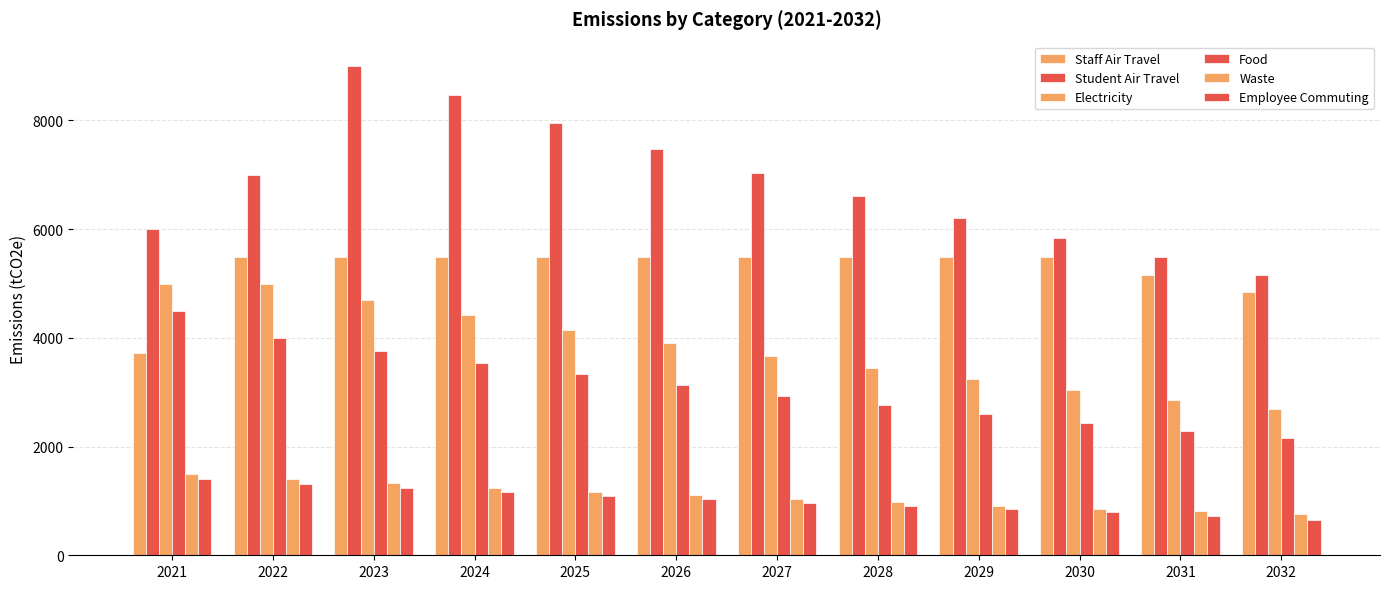

Reading left to right, list all the values displayed in this chart.

Staff Air Travel: 3713.0	5480.0	5480.0	5480.0	5480.0	5480.0	5480.0	5480.0	5480.0	5480.0	5151.2	4842.1
Student Air Travel: 6000.0	7000.0	9000.0	8460.0	7952.4	7475.3	7026.7	6605.1	6208.8	5836.3	5486.1	5157.0
Electricity: 5000.0	5000.0	4700.0	4418.0	4152.9	3903.7	3669.5	3449.3	3242.4	3047.8	2865.0	2693.1
Food: 4500.0	4005.0	3764.7	3538.8	3326.5	3126.9	2939.3	2762.9	2597.2	2441.3	2294.8	2157.2
Waste: 1500.0	1410.0	1325.4	1245.9	1171.1	1100.9	1034.8	972.7	914.4	859.5	807.9	759.4
Employee Commuting: 1400.0	1316.0	1237.0	1162.8	1093.0	1027.5	965.8	907.9	853.4	802.2	722.0	649.8